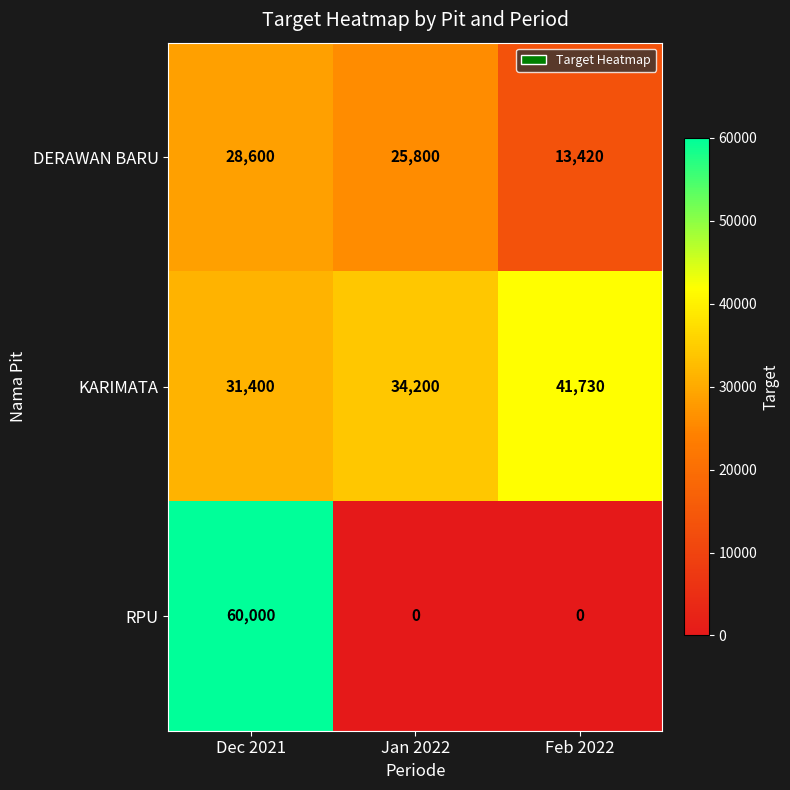

Reading left to right, what are all the values shown in this chart?

DERAWAN BARU: Dec 2021=28600	Jan 2022=25800	Feb 2022=13420
KARIMATA: Dec 2021=31400	Jan 2022=34200	Feb 2022=41730
RPU: Dec 2021=60000	Jan 2022=0	Feb 2022=0